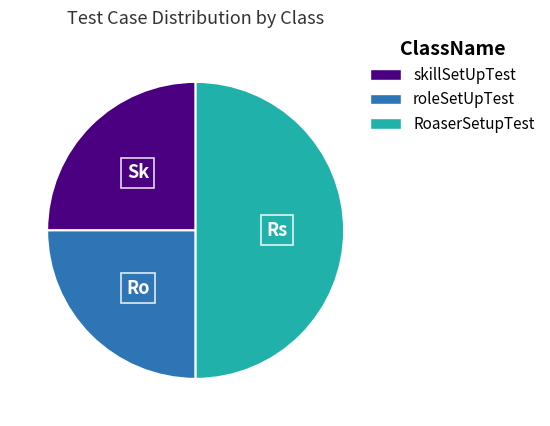

Which category has the biggest portion of the pie?

RoaserSetupTest